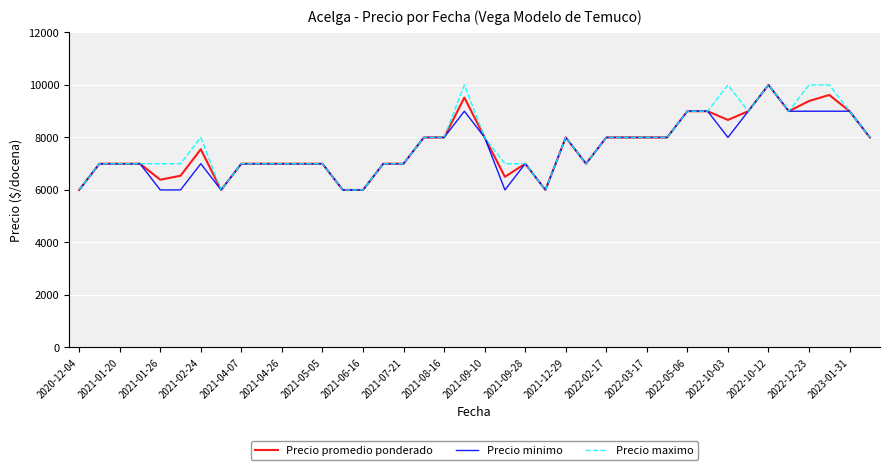

What is the lowest value of the Precio maximo series?

6000